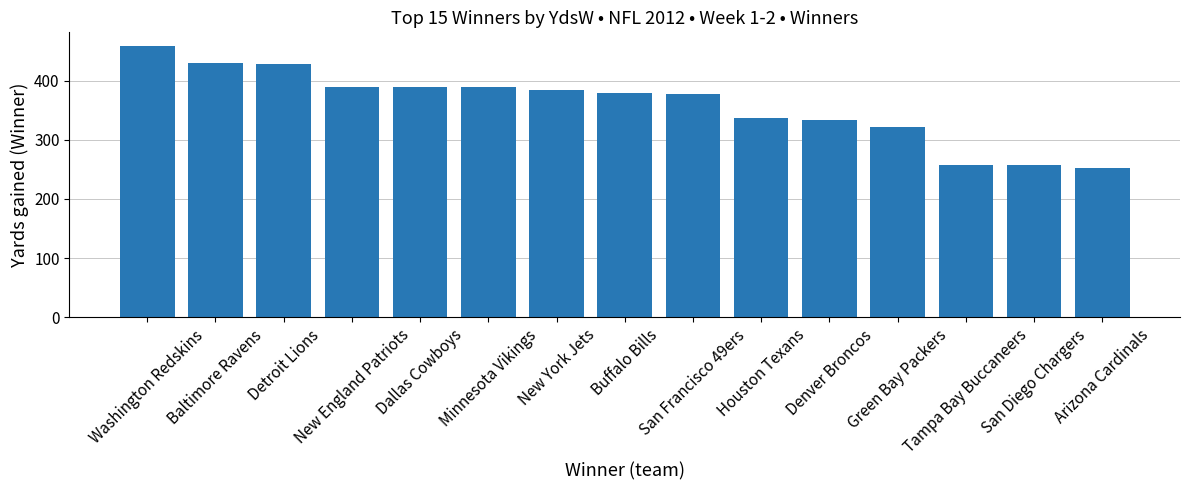

Count the number of categories in the chart.

15